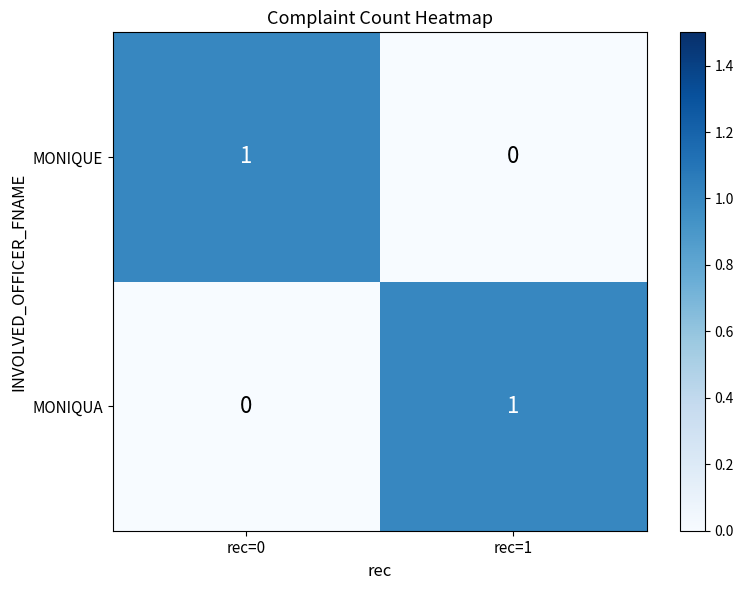

The MONIQUE series shows -1 at rec=1. True or false?

False